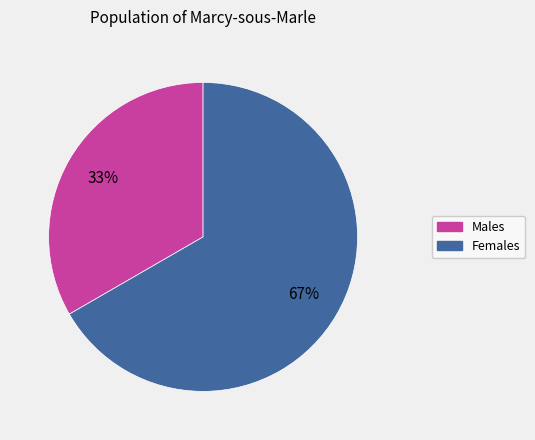

Is there any slice that represents more than half of the pie?

Yes